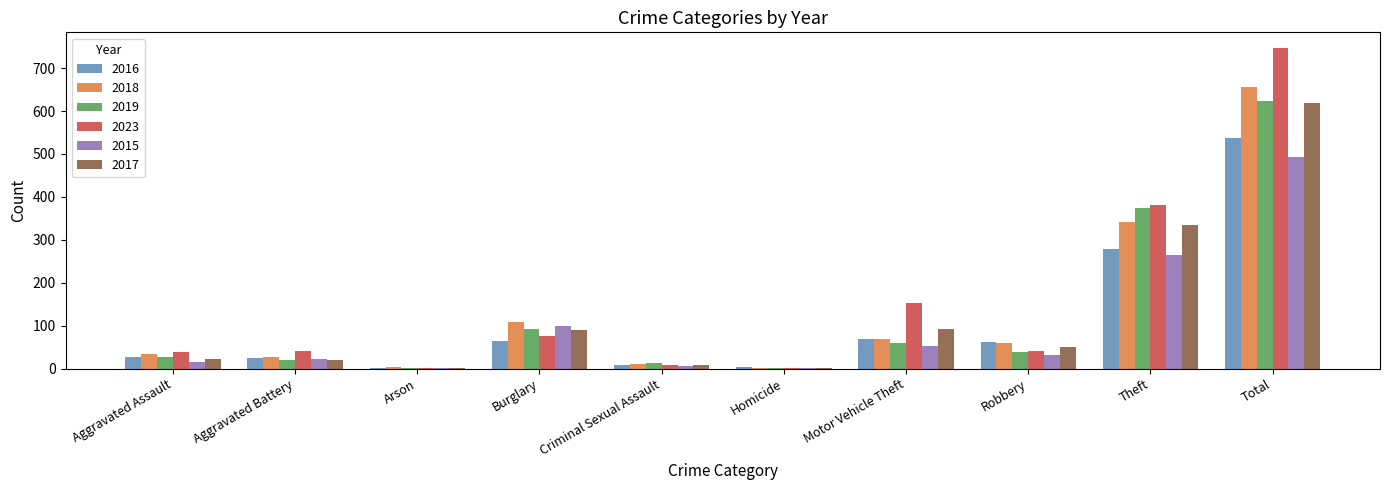

Where does the 2018 series first go above 60?

Burglary